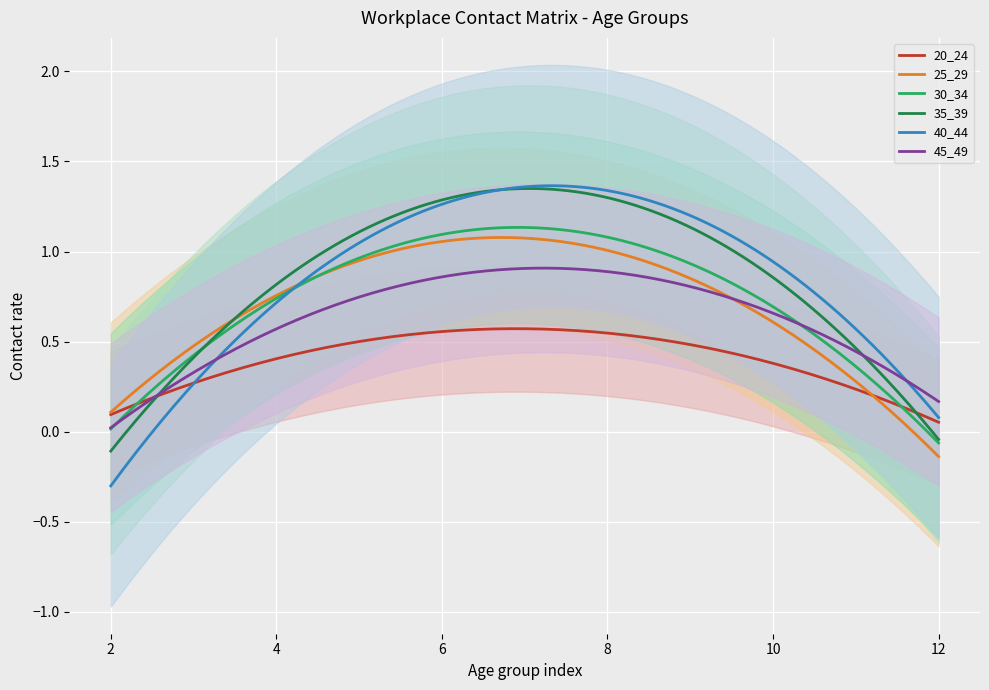

Which has a higher value, 9 or 8?

8